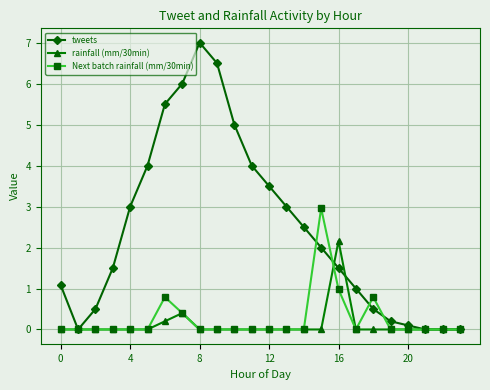

Is this an area chart (filled region under the line)?

No